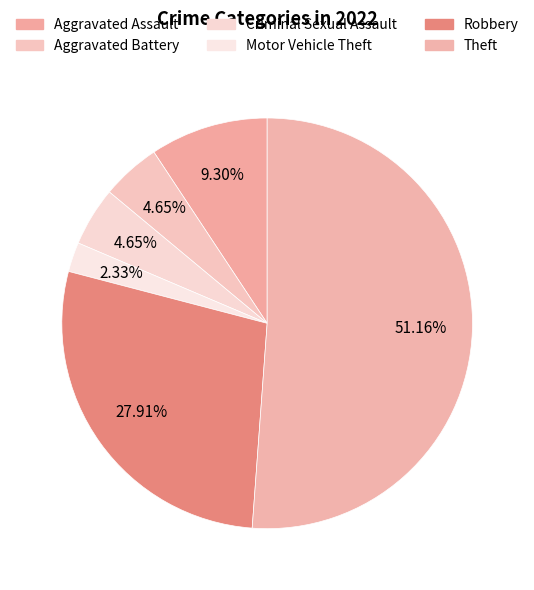

To the nearest percent, what portion does Aggravated Assault represent?

9%